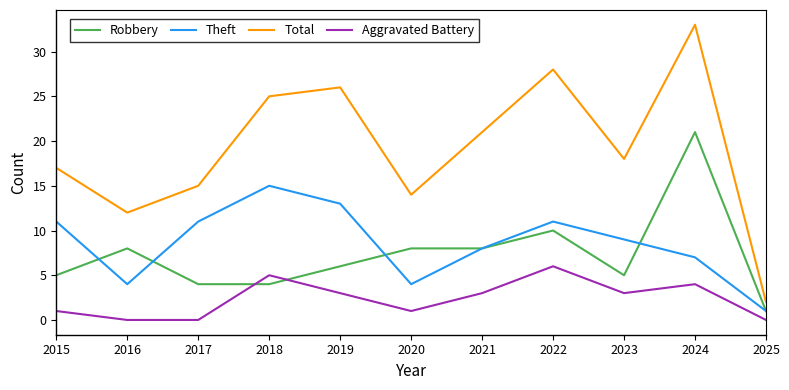

How many series are shown in this chart?

4